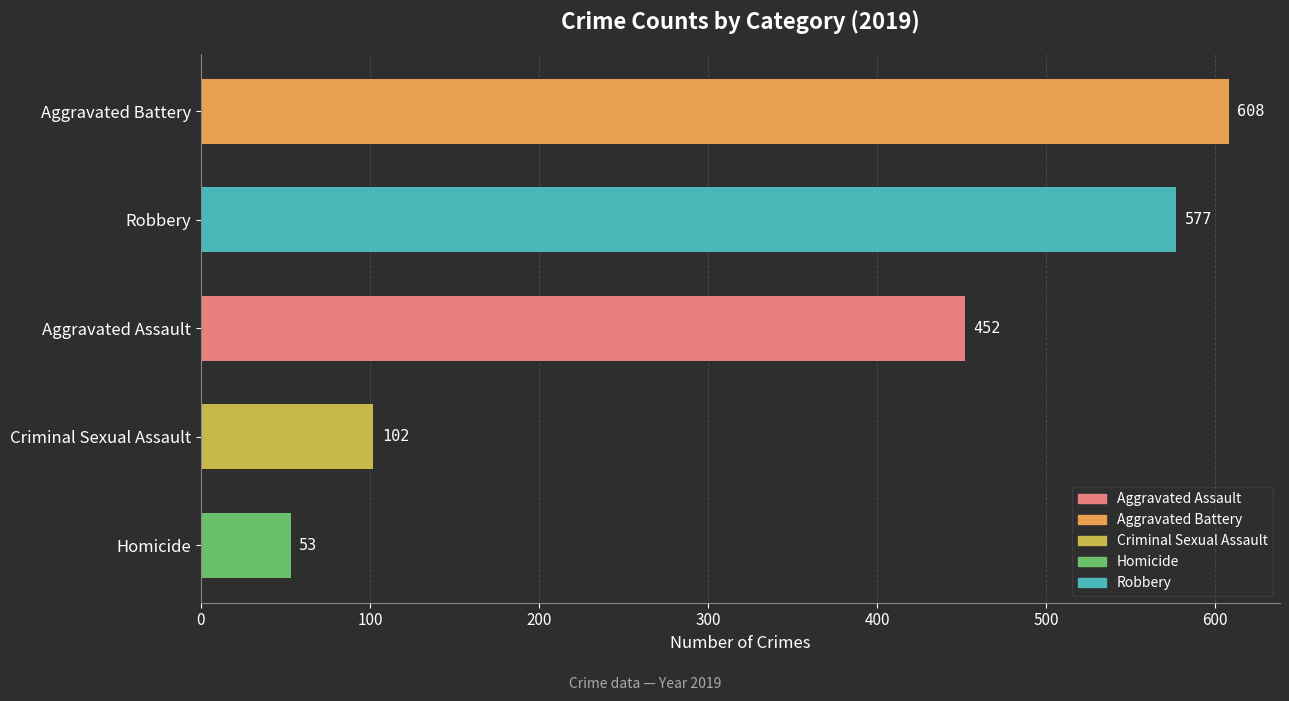

The chart shows a value of 102 at Criminal Sexual Assault. True or false?

True